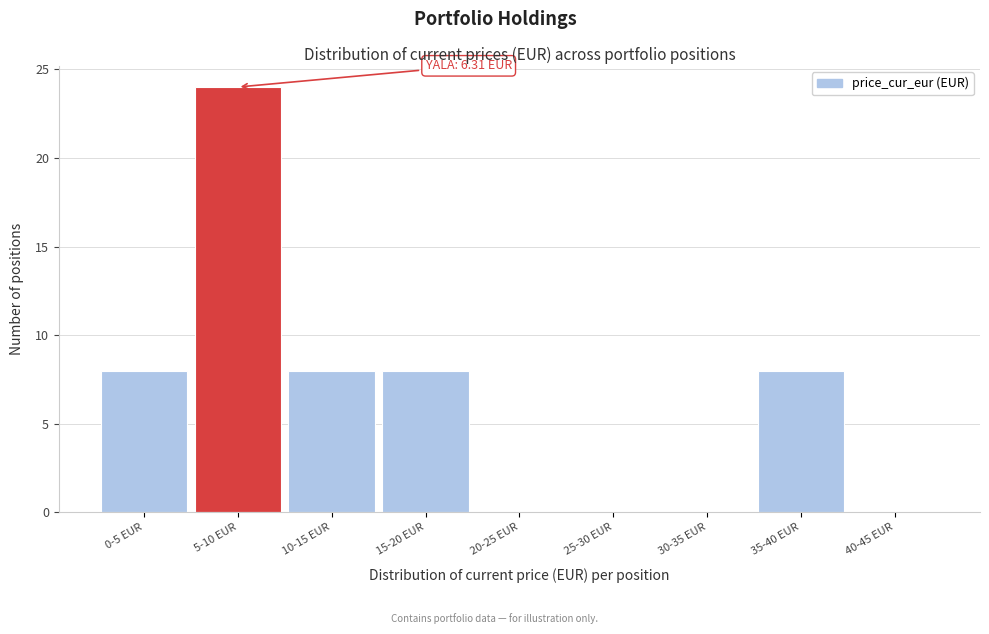

Reading right to left, transcribe all the data shown in this chart.

40-45 EUR=0	35-40 EUR=8	30-35 EUR=0	25-30 EUR=0	20-25 EUR=0	15-20 EUR=8	10-15 EUR=8	5-10 EUR=24	0-5 EUR=8